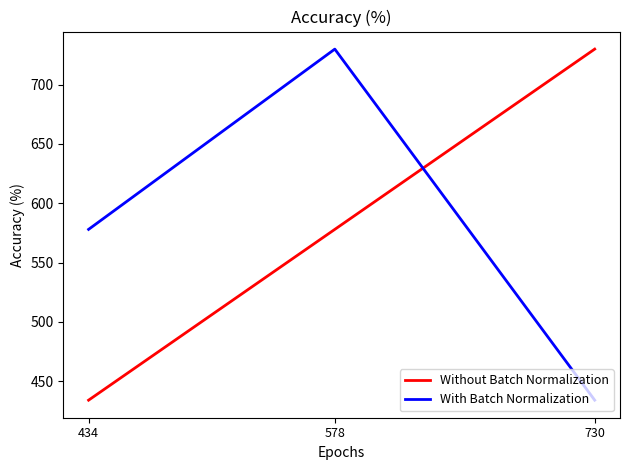

The Without Batch Normalization series shows 434 at 434. True or false?

True